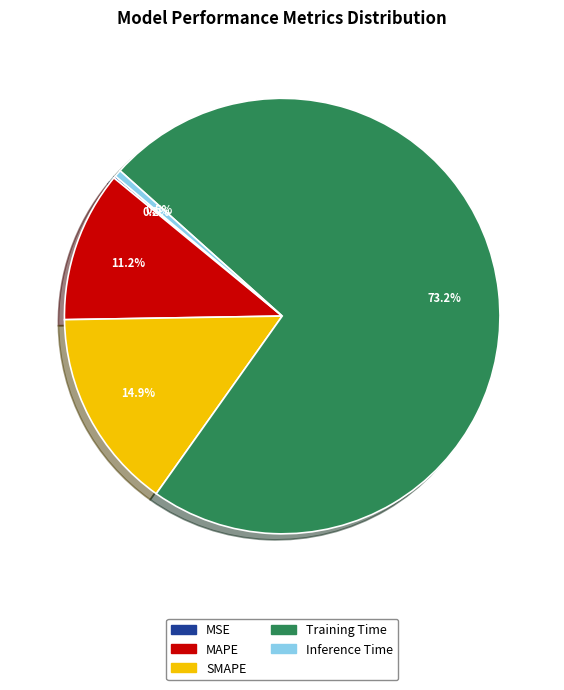

Is there a majority slice in this chart?

Yes